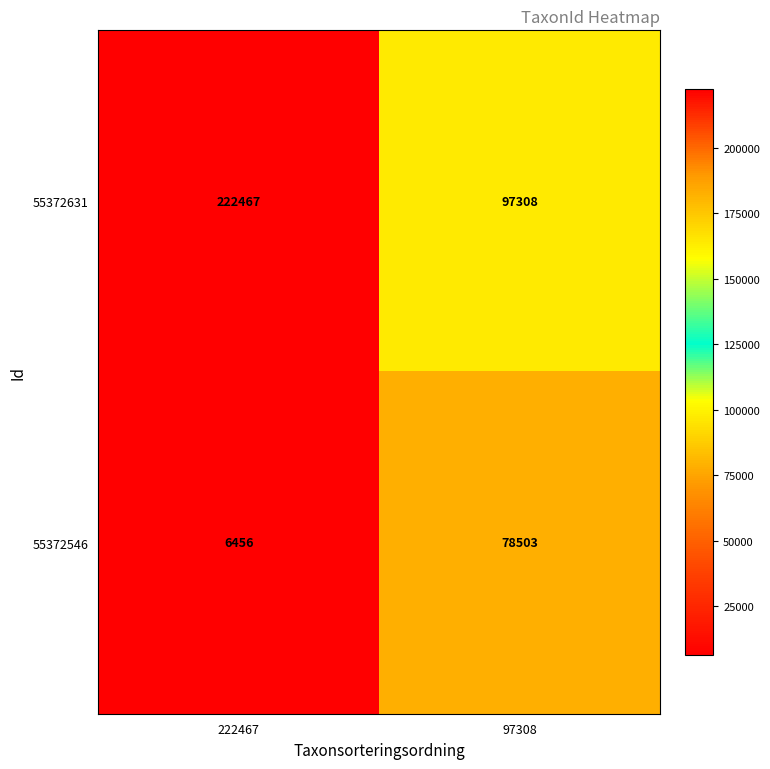

What is the difference between the maximum and minimum values in the 55372546 series?

72047